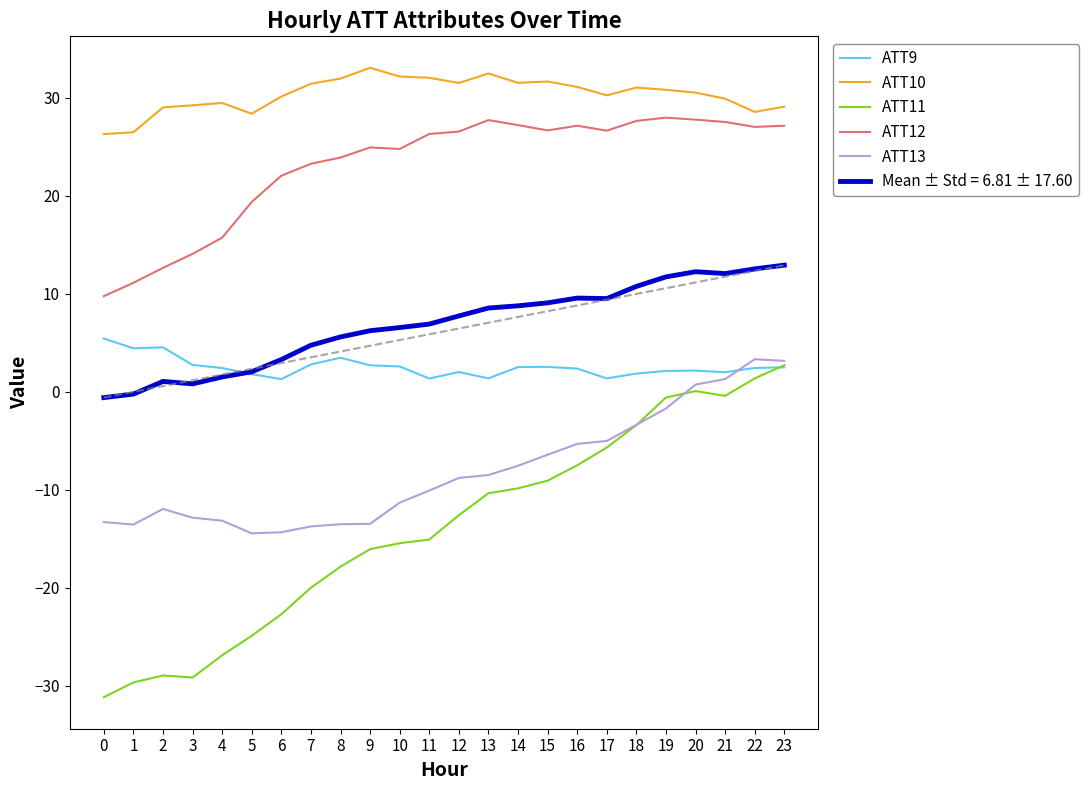

True or false: ATT12 and ATT9 intersect in this chart.

False